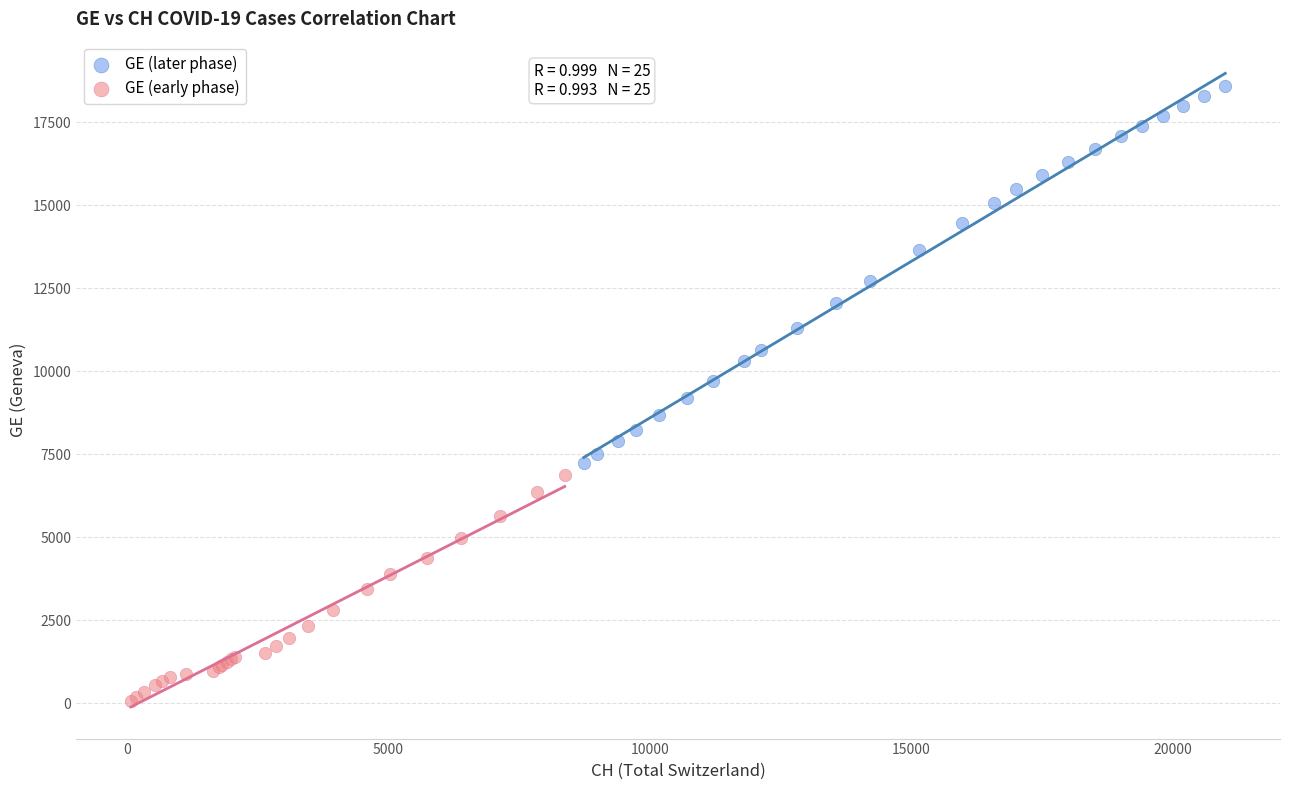

Which series contains the lowest Y value?

GE (early phase)